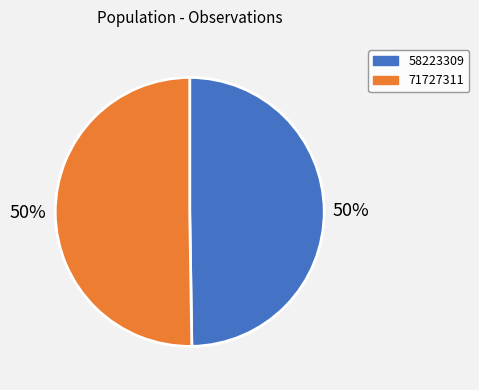

The 71727311 slice represents 40% of the pie. True or false?

False